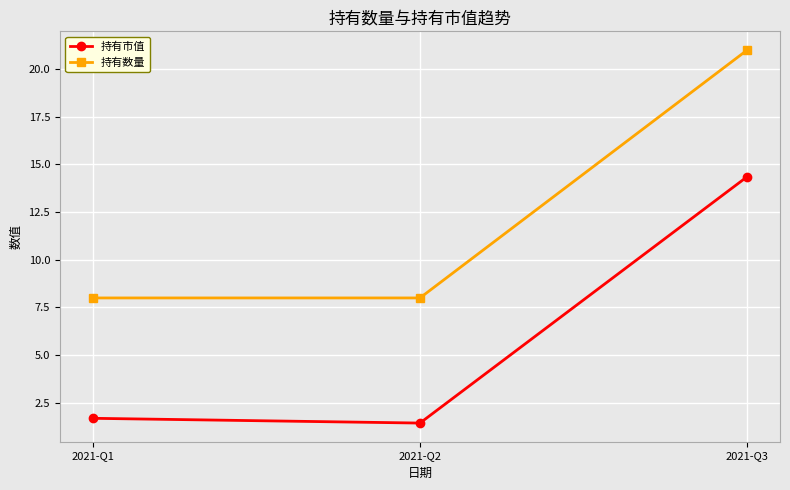

What is the difference between the 持有市值 values at 2021-Q2 and 2021-Q3?

12.9